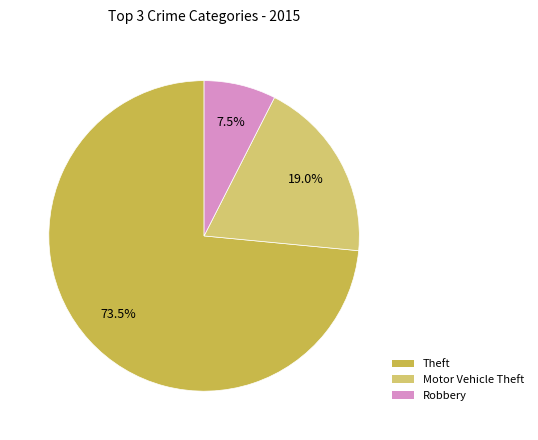

How many segments does this pie chart have?

3